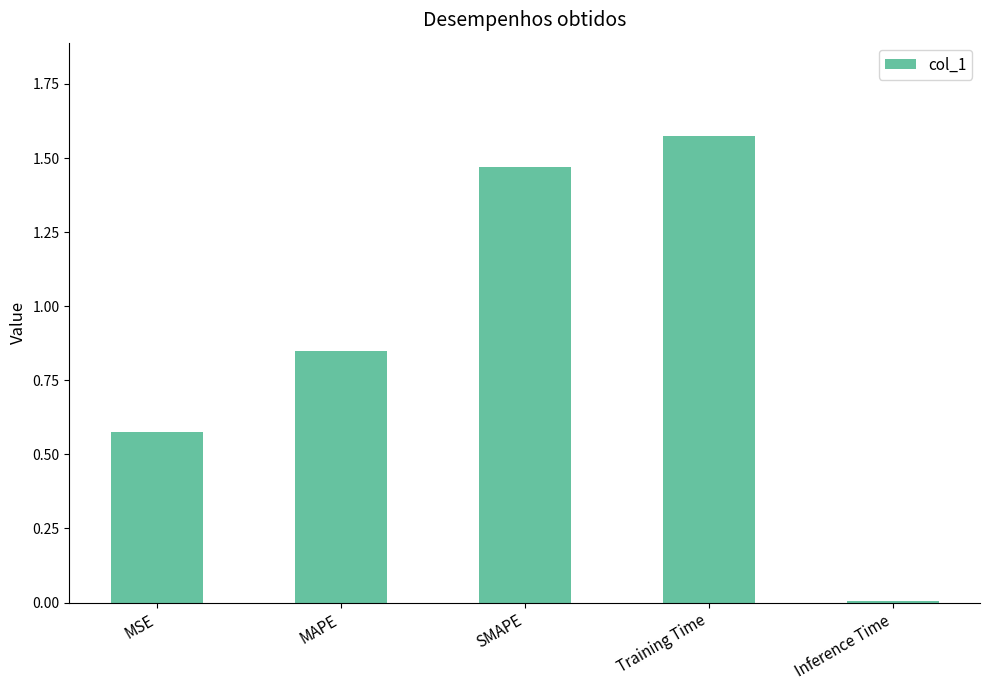

The chart shows a value of 1.0 at Training Time. True or false?

False